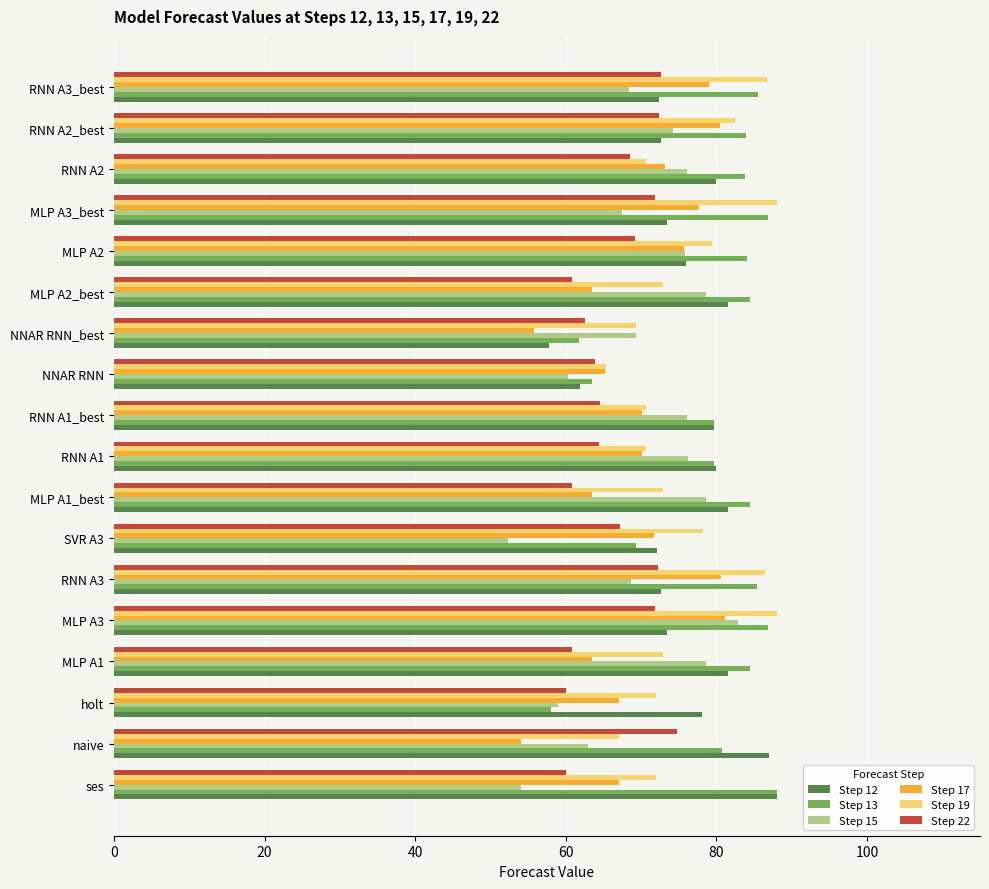

The value of Step 17 at MLP A2 is 75.8. True or false?

True